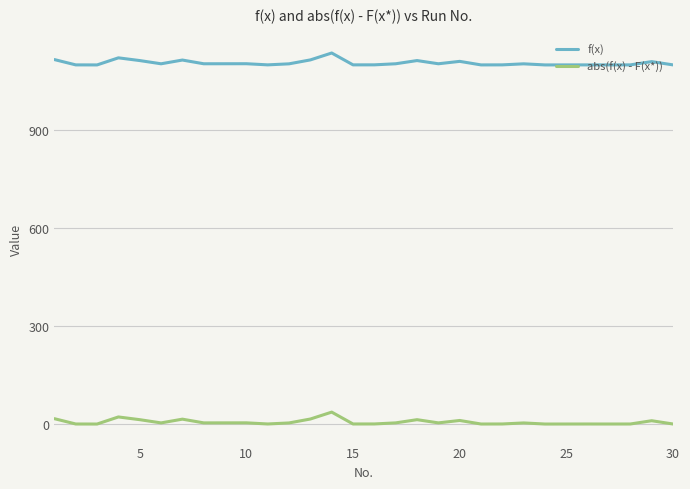

True or false: abs(f(x) - F(x*)) and f(x) cross at least once.

False